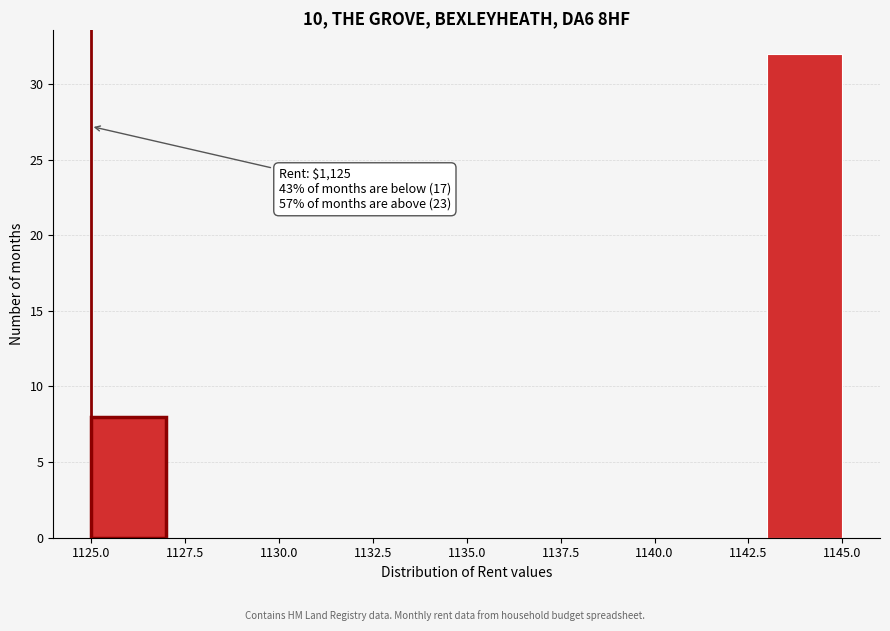

Which range on the x-axis has the tallest bar?

1143 to 1145